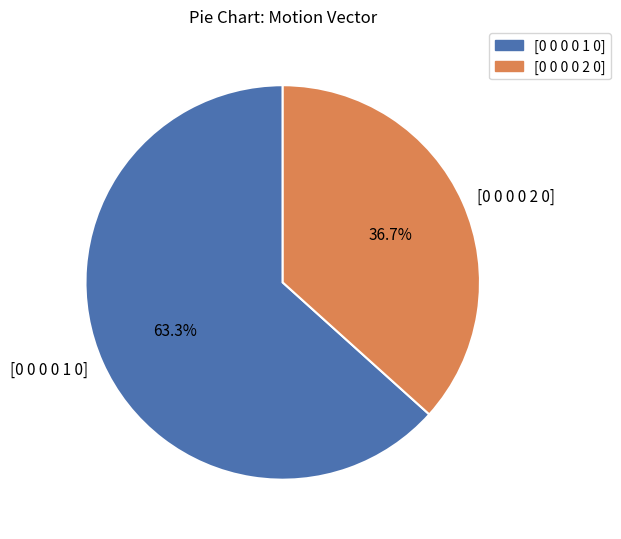

Is there a majority slice in this chart?

Yes